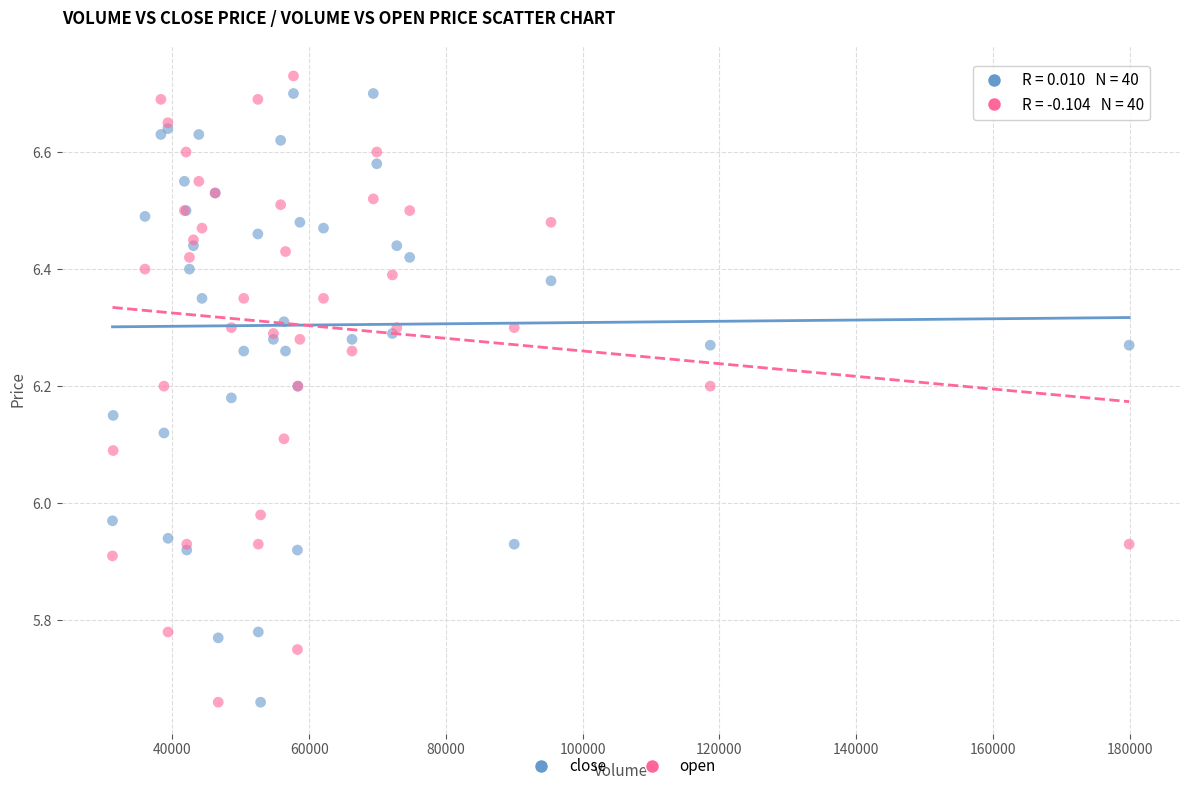

What is the X range (max minus min) for the scatter plot?

148694.8